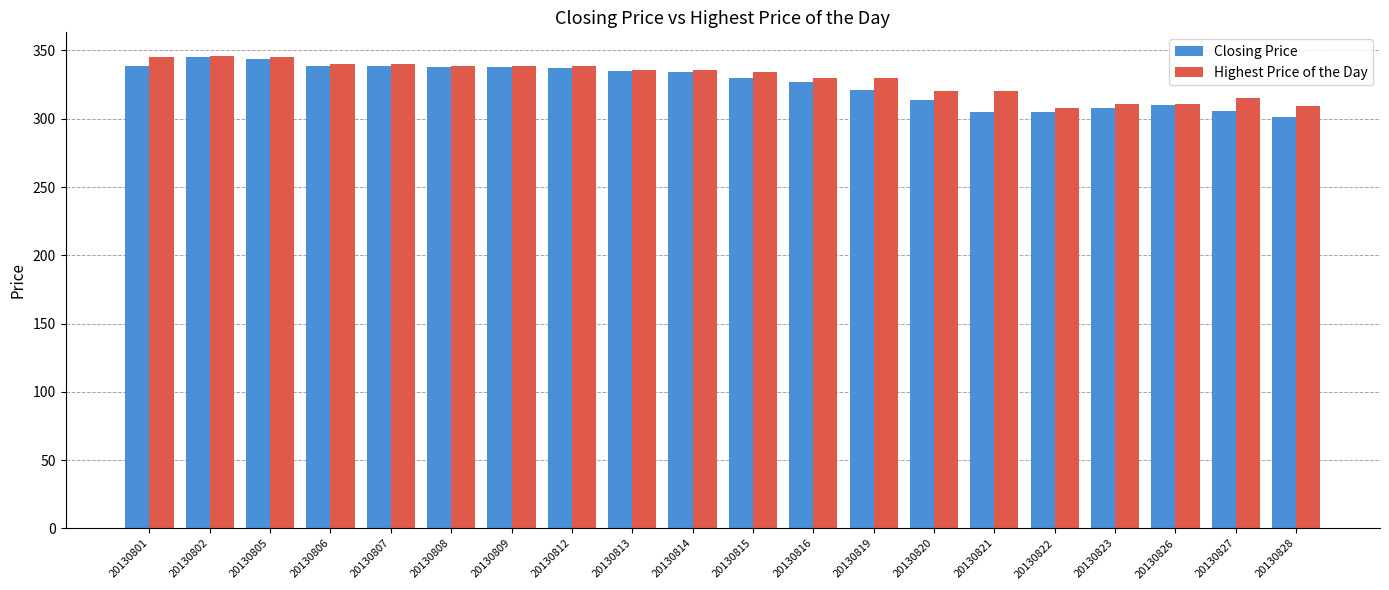

What is the minimum value shown in the chart?

301